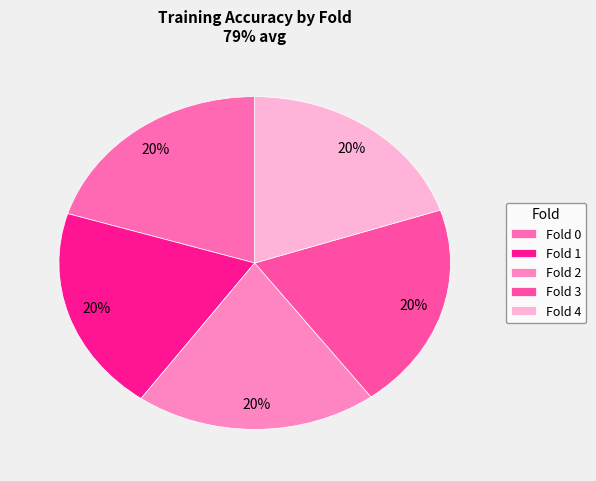

What portion of the pie excludes Fold 1?

80.1%